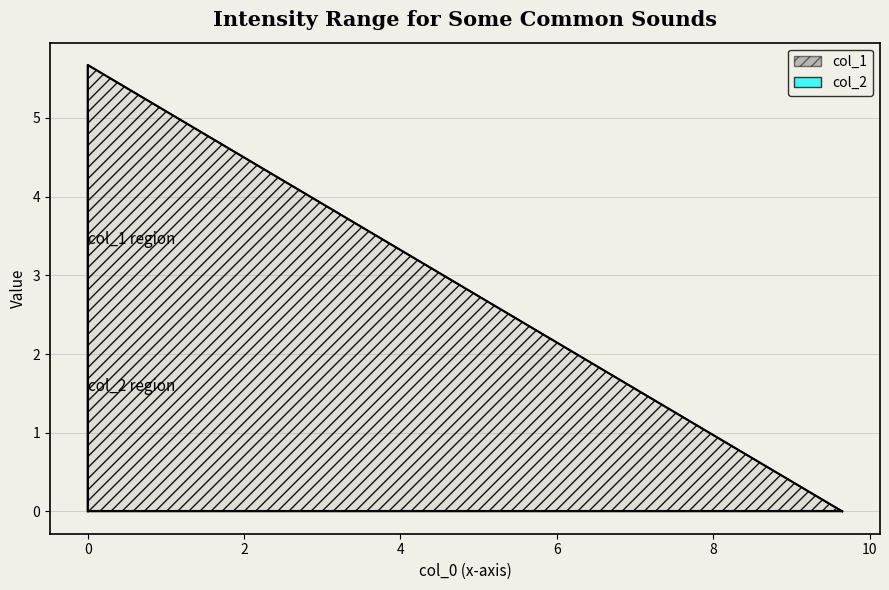

At 0.0, list the series in order from largest to smallest.

col_1, col_2